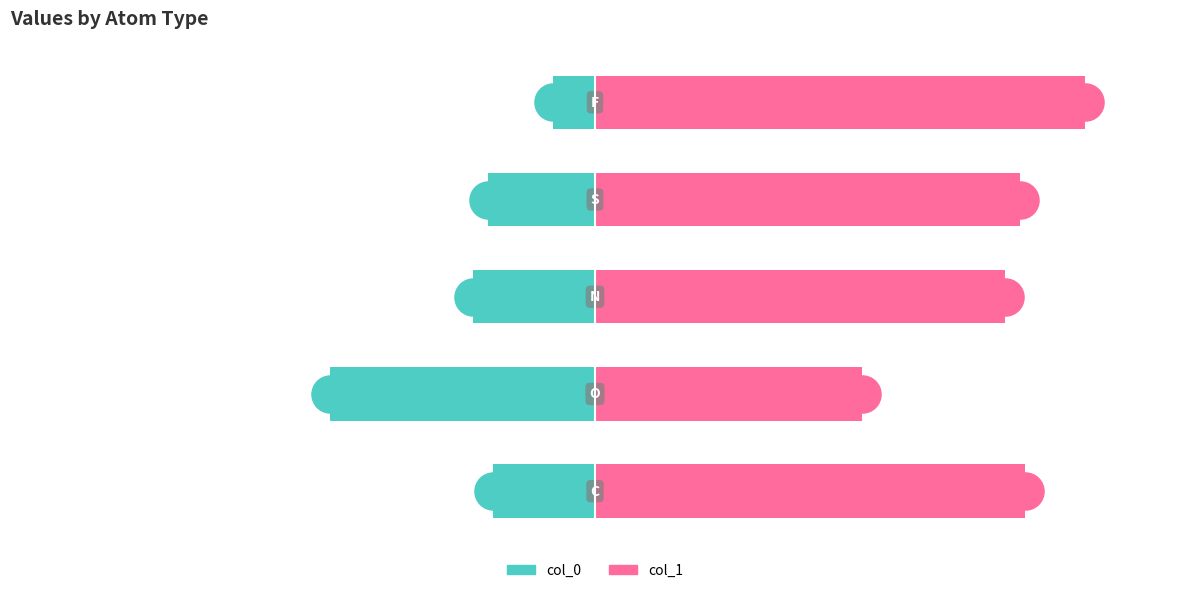

Is the value of col_1 at 3 greater than the value of col_0 at 3?

Yes